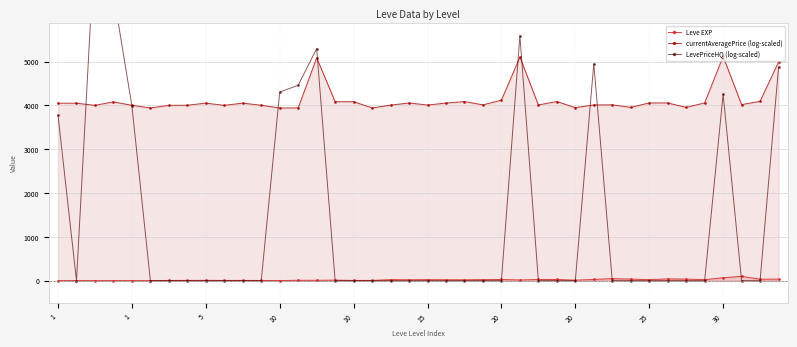

How many distinct data groups are displayed?

3